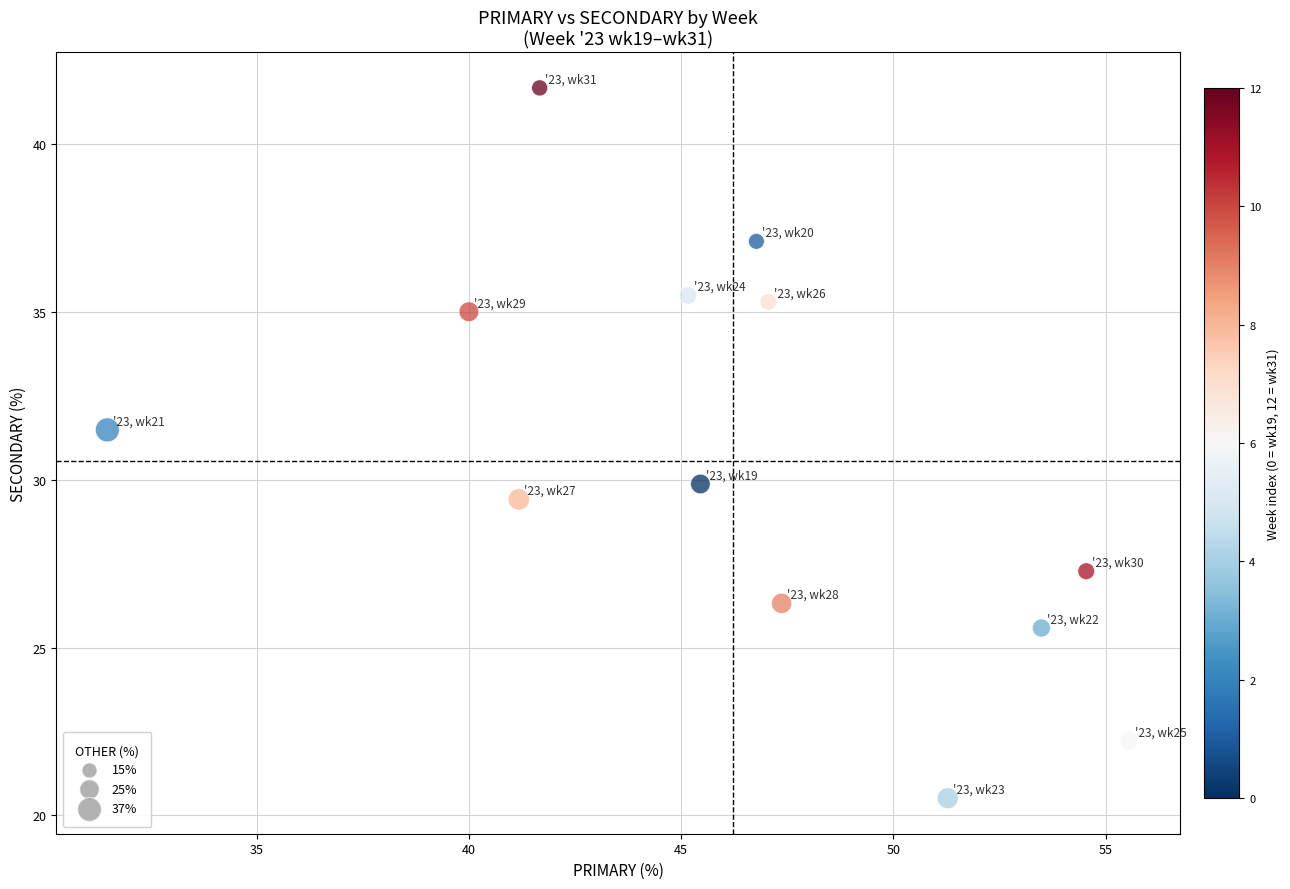

What is the range of X values (max minus min)?

24.1